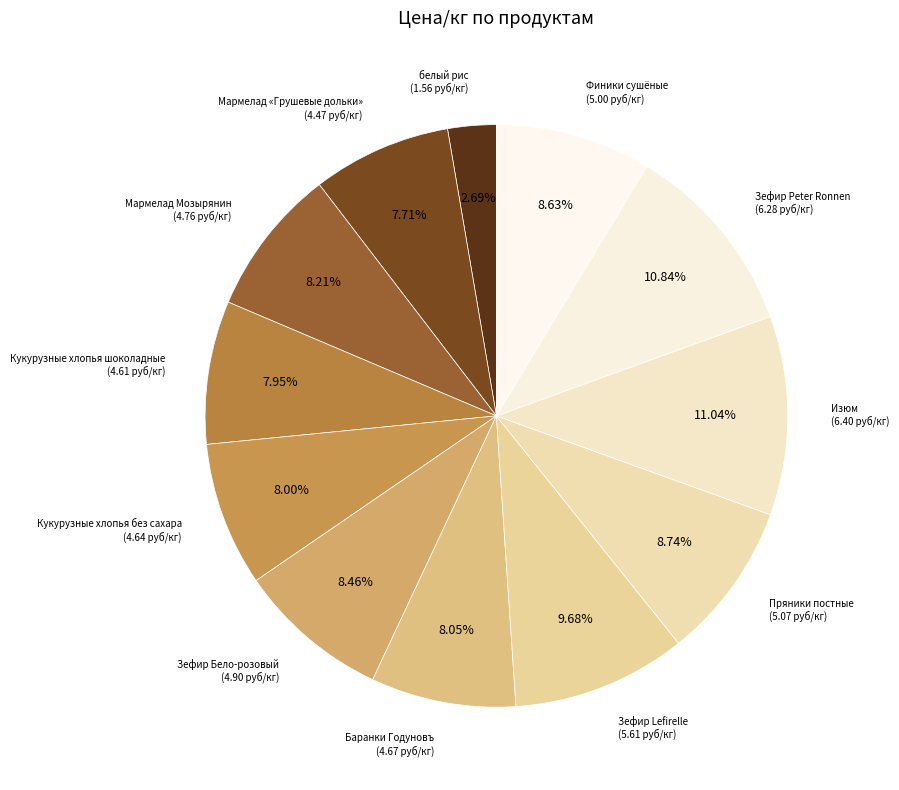

How many slices are in this pie chart?

12